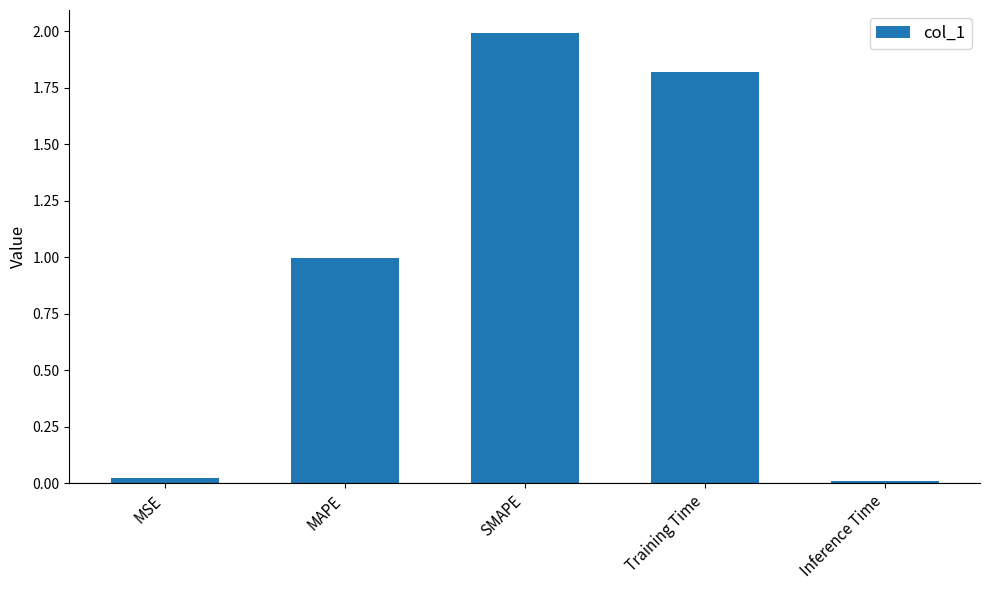

What is the difference between the maximum and second lowest values?

2.0